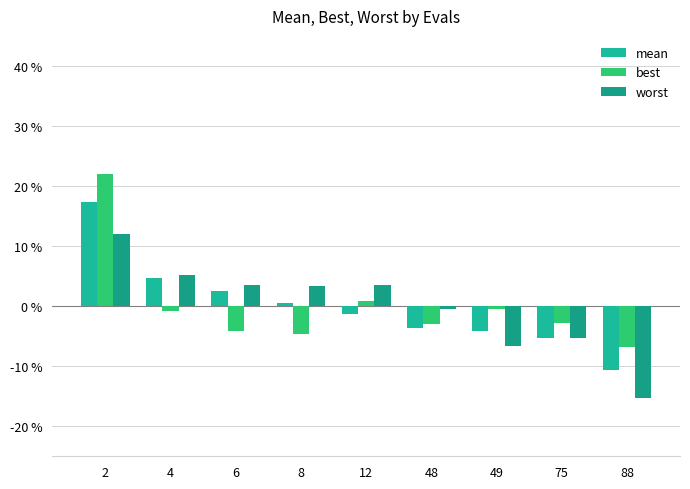

Between 6 and 48, which series saw the biggest shift?

mean